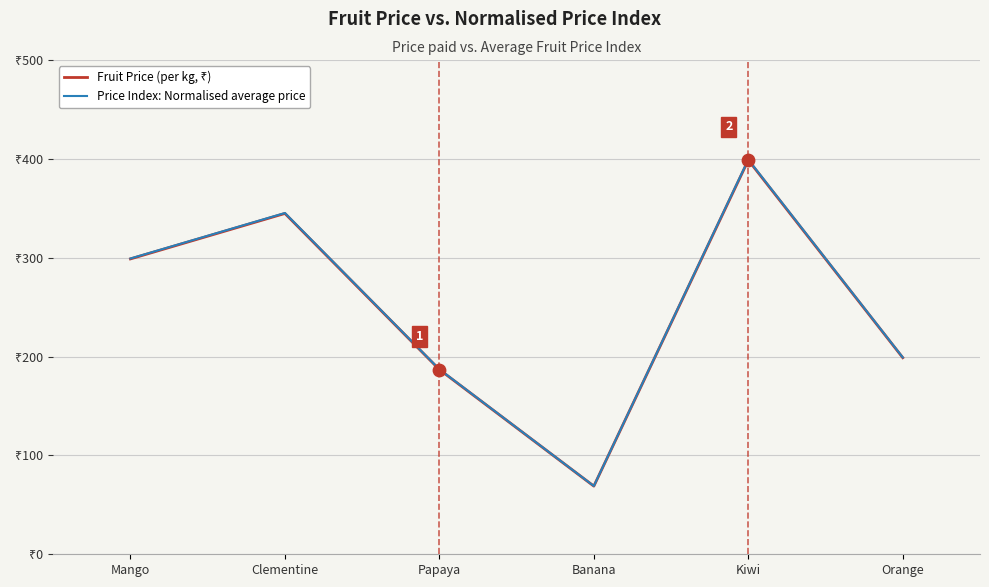

Which series has the largest total across all categories?

Price Index: Normalised average price